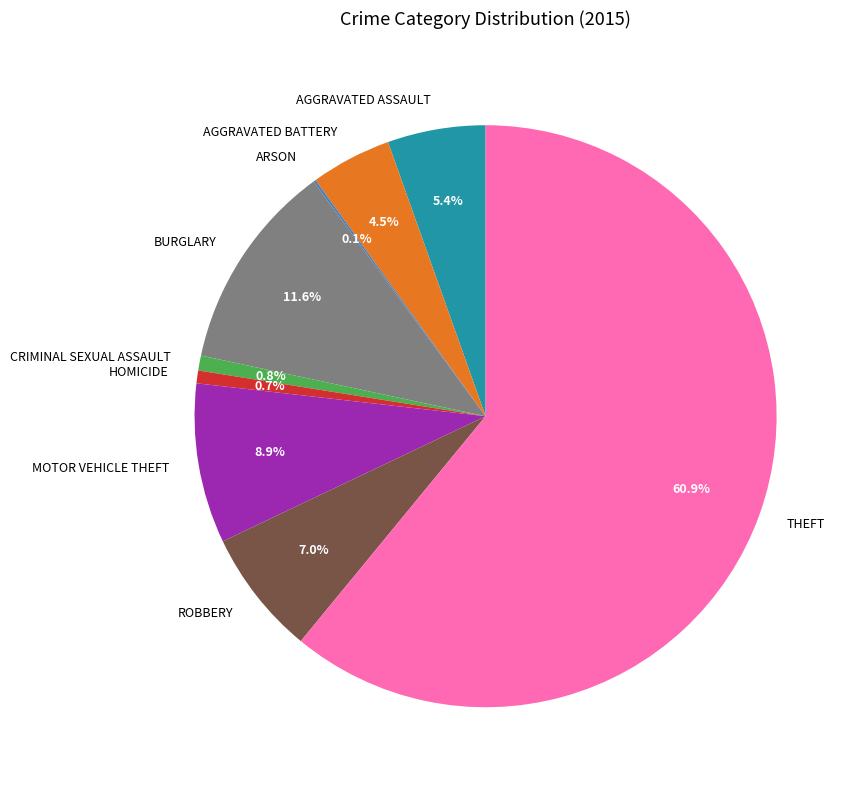

Is there a majority slice in this chart?

Yes